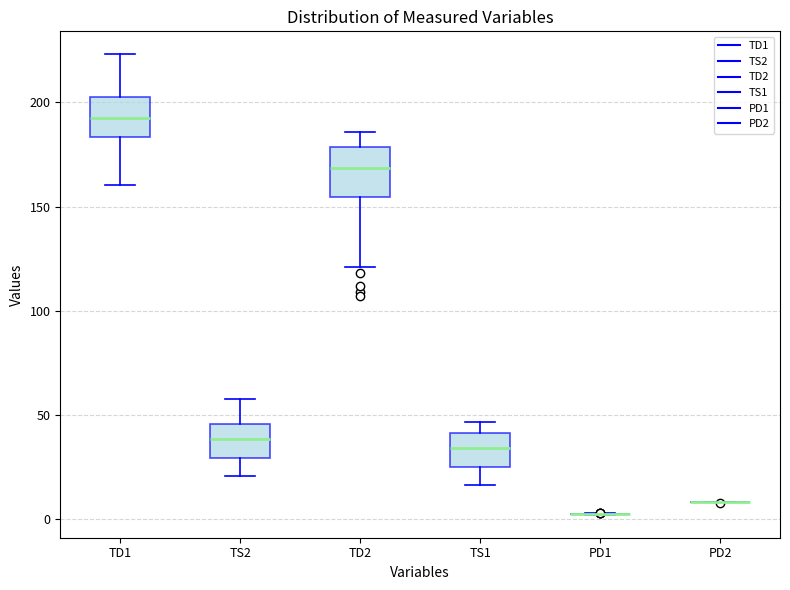

Reading left to right, transcribe this box plot: for each box, give where its median line is, the range the box spans, and where its two whiskers end, as read against the y-axis. The values are not printed on the chart, so give them approximately, as read against the axis.

TD1: median 190, box 185 to 200, whiskers 160 to 225
TS2: median 40, box 30 to 45, whiskers 20 to 60
TD2: median 170, box 155 to 180, whiskers 120 to 185
TS1: median 35, box 25 to 40, whiskers 15 to 45
PD1: box collapsed to a line at 0, whiskers 0 to 5
PD2: box collapsed to a line at 10, whiskers 10 to 10